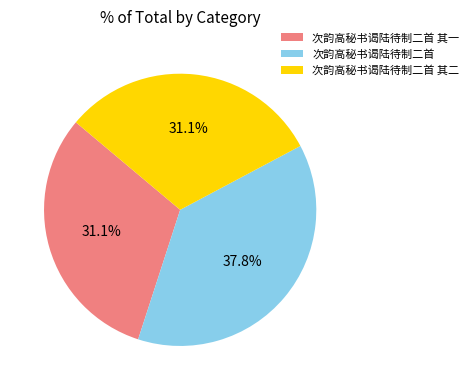

Count the number of slices in the pie.

3